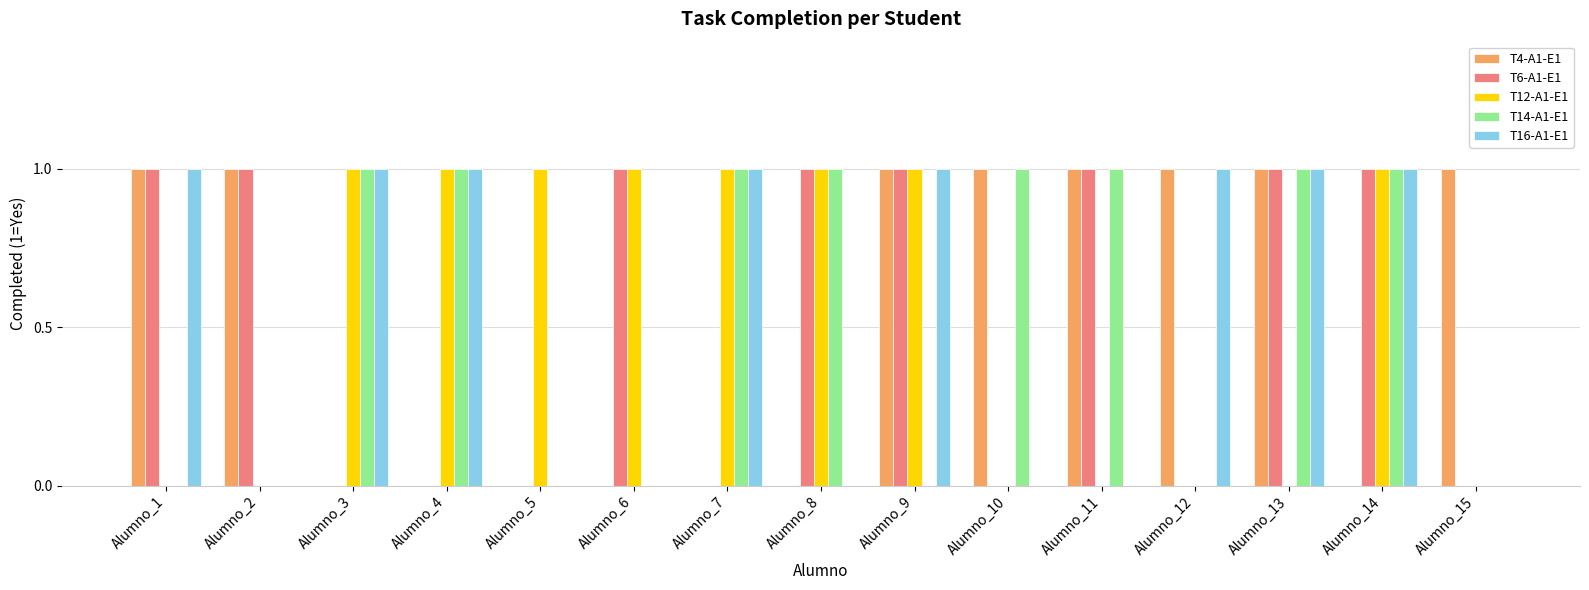

Reading left to right, list all the values displayed in this chart.

T4-A1-E1: Alumno_1=1	Alumno_2=1	Alumno_3=0	Alumno_4=0	Alumno_5=0	Alumno_6=0	Alumno_7=0	Alumno_8=0	Alumno_9=1	Alumno_10=1	Alumno_11=1	Alumno_12=1	Alumno_13=1	Alumno_14=0	Alumno_15=1
T6-A1-E1: Alumno_1=1	Alumno_2=1	Alumno_3=0	Alumno_4=0	Alumno_5=0	Alumno_6=1	Alumno_7=0	Alumno_8=1	Alumno_9=1	Alumno_10=0	Alumno_11=1	Alumno_12=0	Alumno_13=1	Alumno_14=1	Alumno_15=0
T12-A1-E1: Alumno_1=0	Alumno_2=0	Alumno_3=1	Alumno_4=1	Alumno_5=1	Alumno_6=1	Alumno_7=1	Alumno_8=1	Alumno_9=1	Alumno_10=0	Alumno_11=0	Alumno_12=0	Alumno_13=0	Alumno_14=1	Alumno_15=0
T14-A1-E1: Alumno_1=0	Alumno_2=0	Alumno_3=1	Alumno_4=1	Alumno_5=0	Alumno_6=0	Alumno_7=1	Alumno_8=1	Alumno_9=0	Alumno_10=1	Alumno_11=1	Alumno_12=0	Alumno_13=1	Alumno_14=1	Alumno_15=0
T16-A1-E1: Alumno_1=1	Alumno_2=0	Alumno_3=1	Alumno_4=1	Alumno_5=0	Alumno_6=0	Alumno_7=1	Alumno_8=0	Alumno_9=1	Alumno_10=0	Alumno_11=0	Alumno_12=1	Alumno_13=1	Alumno_14=1	Alumno_15=0